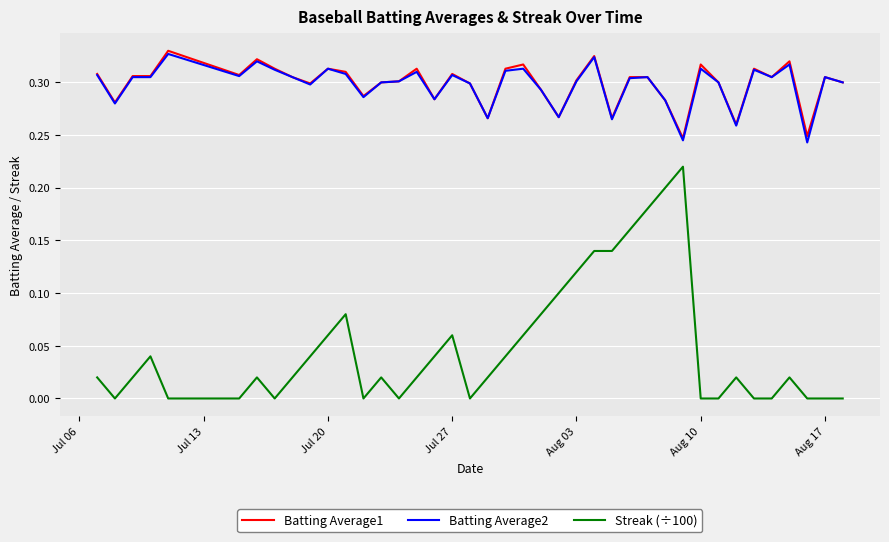

True or false: Batting Average1 and Streak (÷100) intersect in this chart.

False